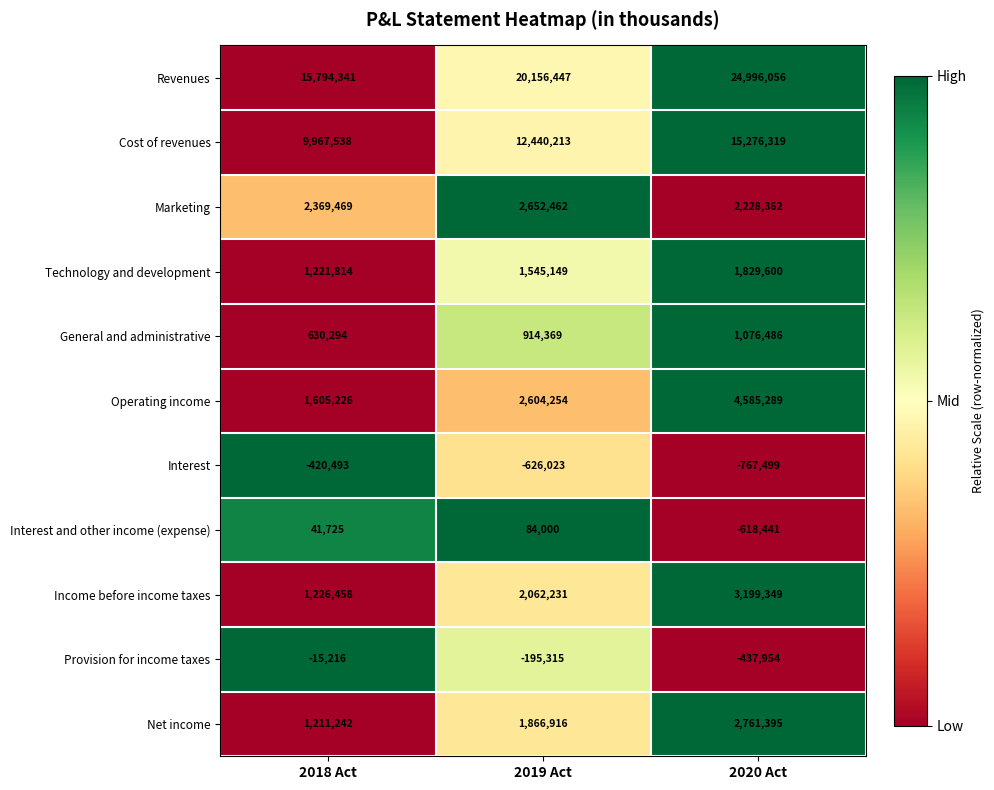

At which category does the chart reach its peak across all series?

2020 Act